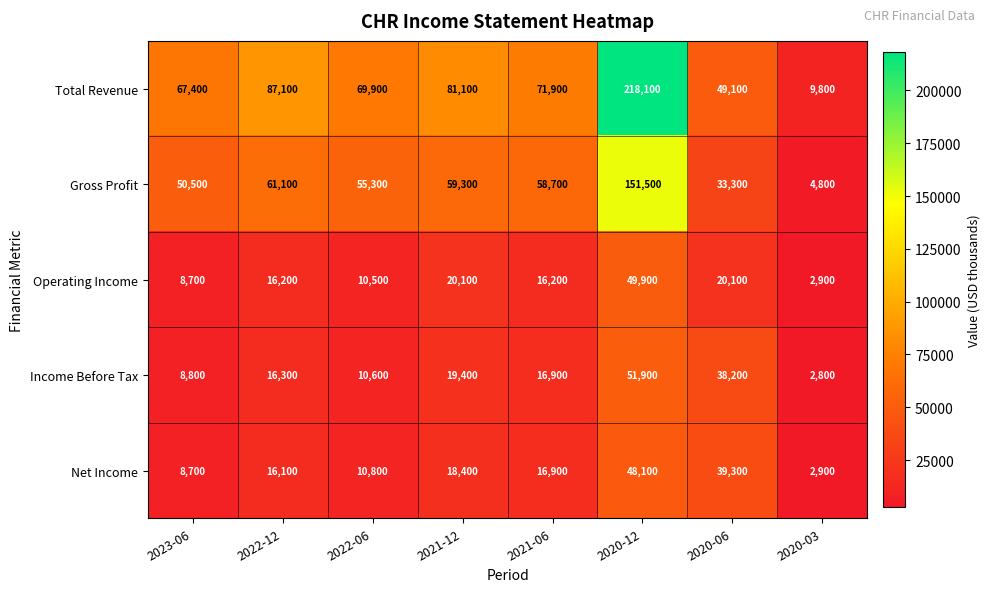

What is the difference between the highest and lowest values at 2020-06?

29000